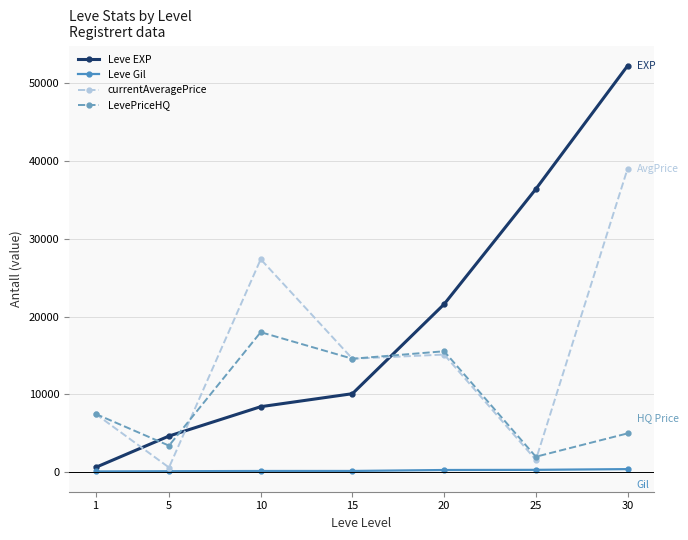

List the series in order of their overall mean, highest first.

Leve EXP, currentAveragePrice, LevePriceHQ, Leve Gil